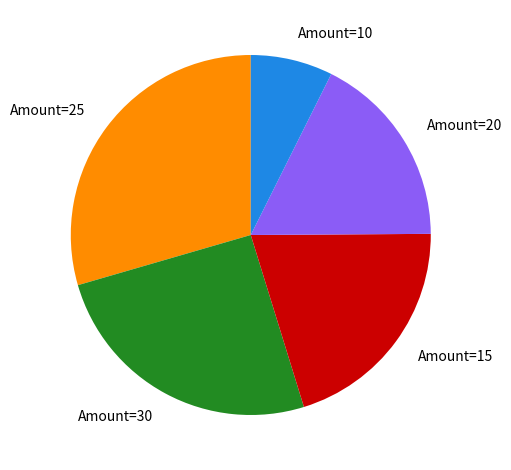

Which slice is the largest?

Amount=25